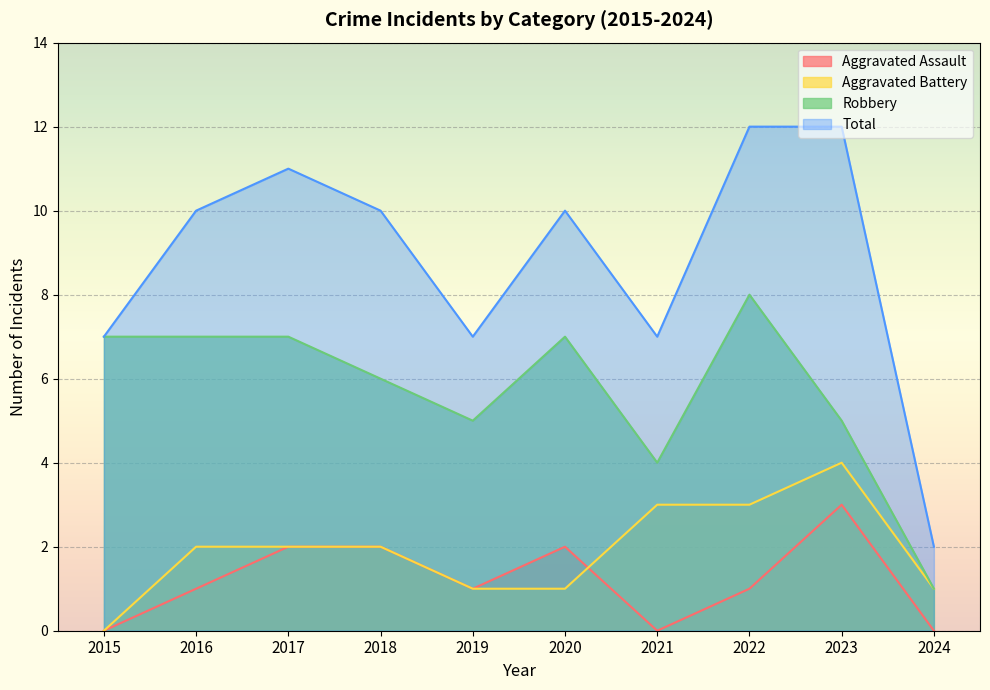

The value of Aggravated Battery at 2018 is 3. True or false?

False